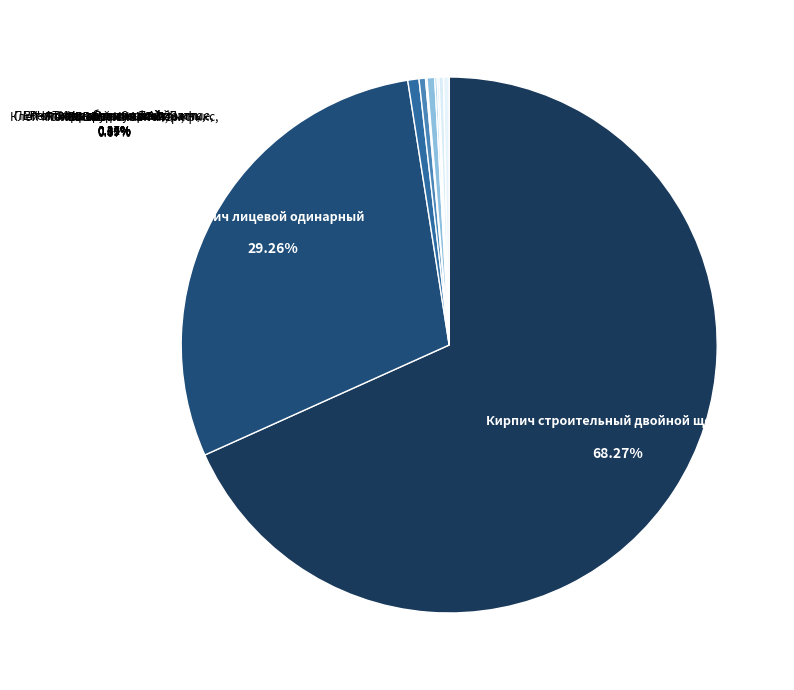

Is the sum of Кирпич лицевой одинарный and Кирпич строительный двойной щелевой greater than half?

Yes